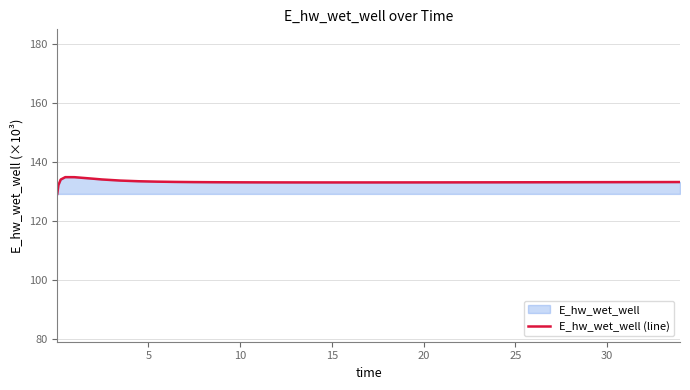

What is the maximum value shown in the chart?

134.8